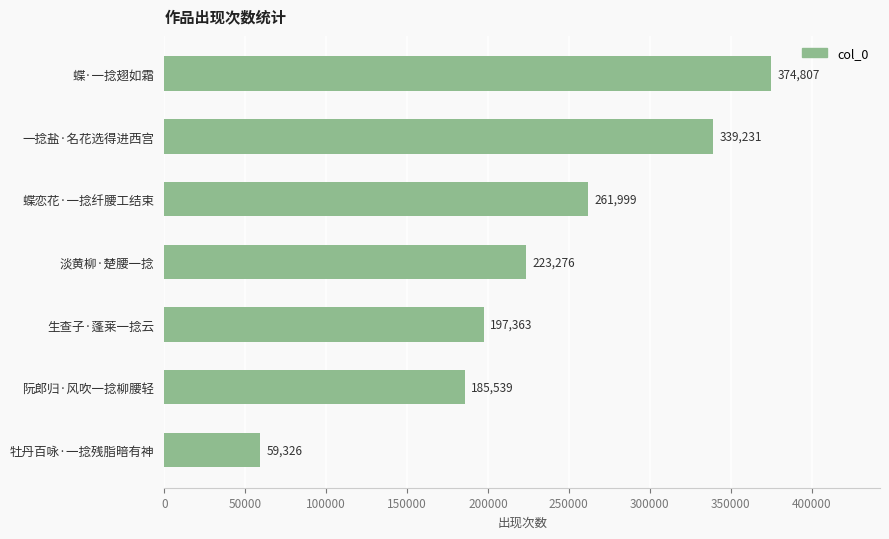

What is the sum of all values?

1641541